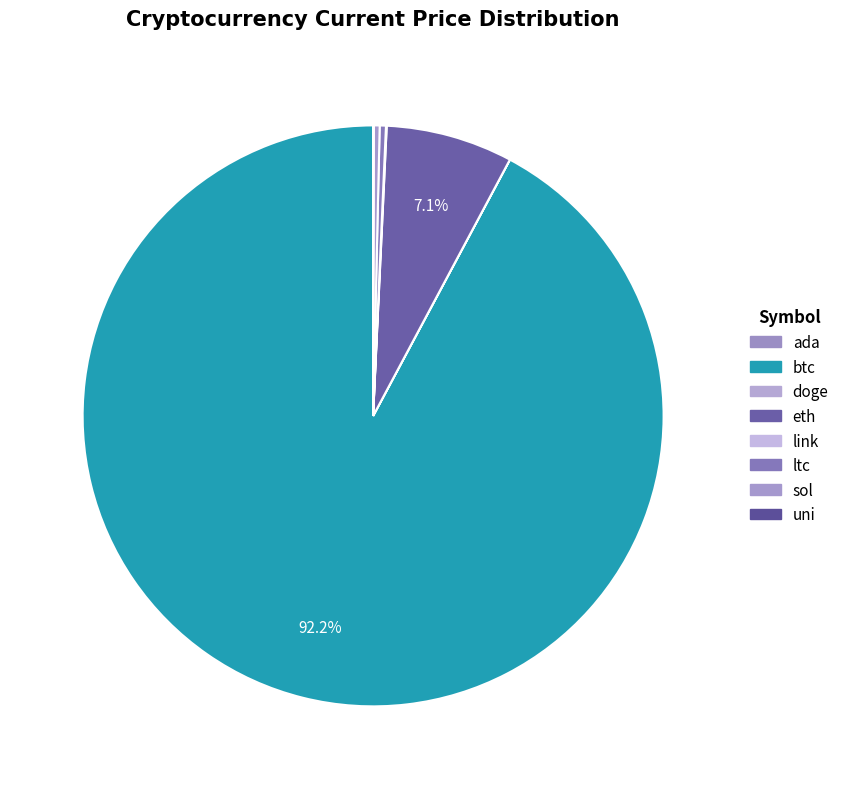

Is there any slice that represents more than half of the pie?

Yes